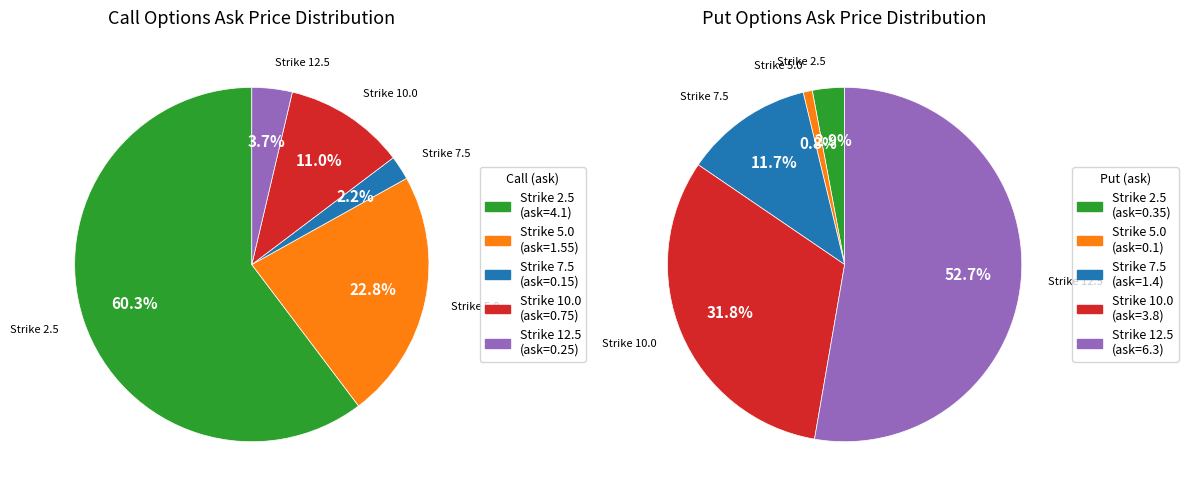

To the nearest percent, what is the difference between the Strike 5.0 and Strike 2.5 slice percentages?

38%